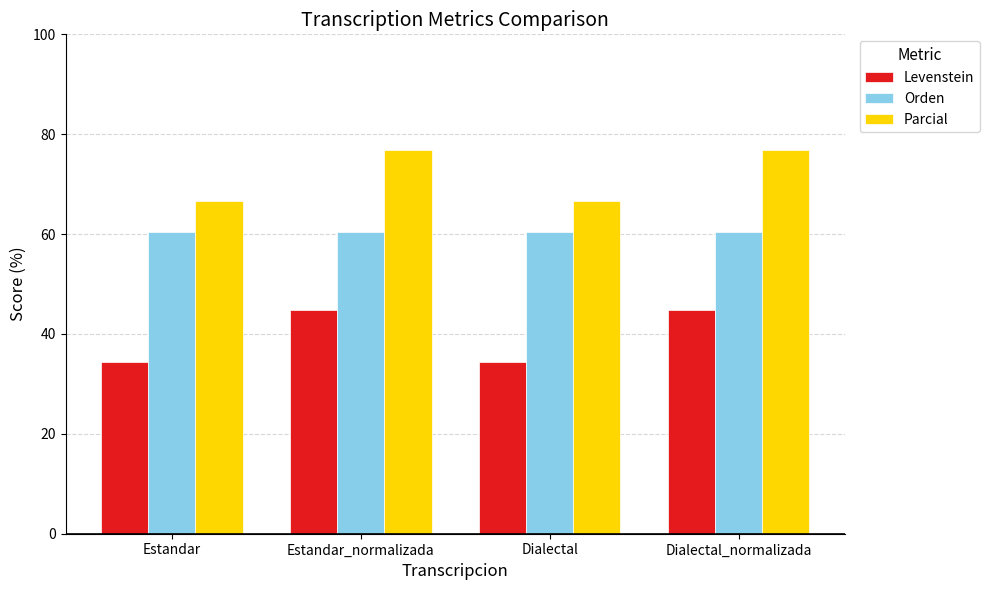

What is the average value of the Levenstein series?

39.6